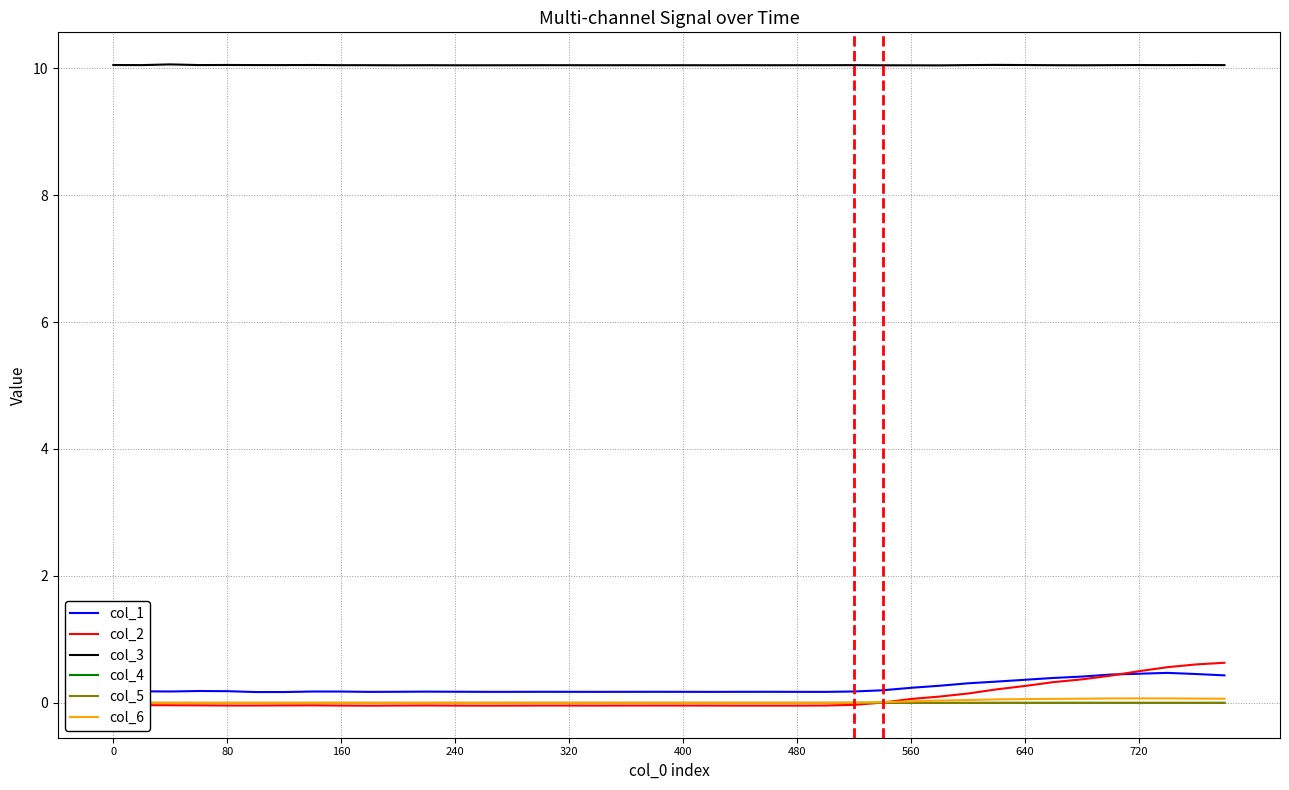

How many lines are shown in the chart?

6